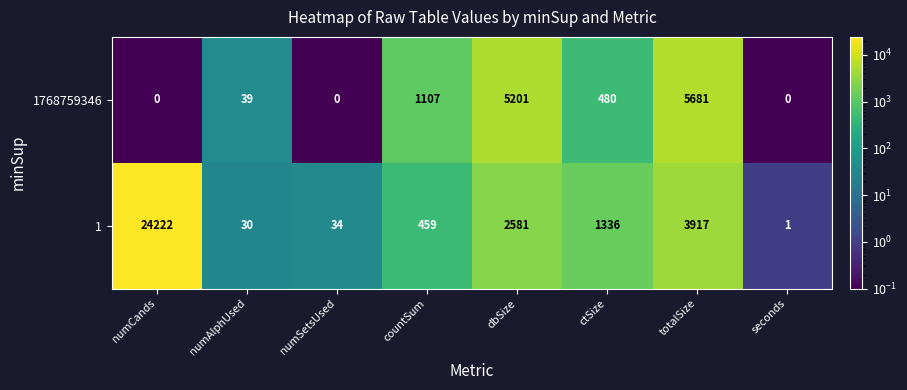

Which series changed the most between totalSize and seconds?

1768759346